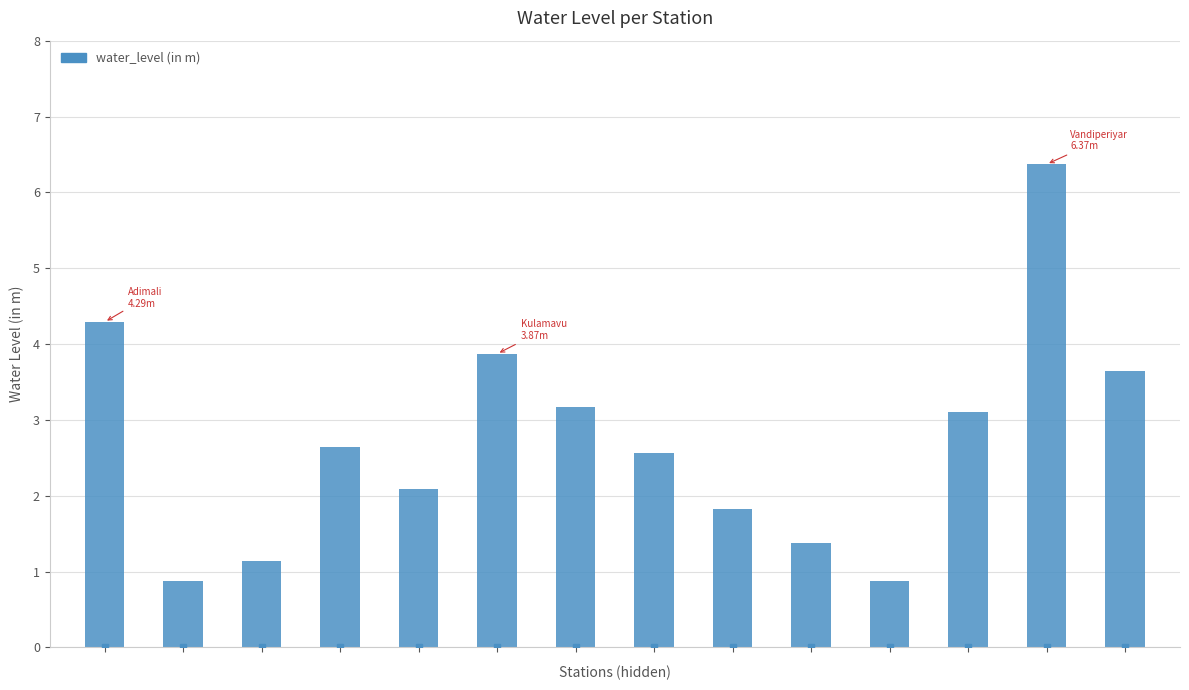

What is the difference between the maximum and second lowest values?

5.5